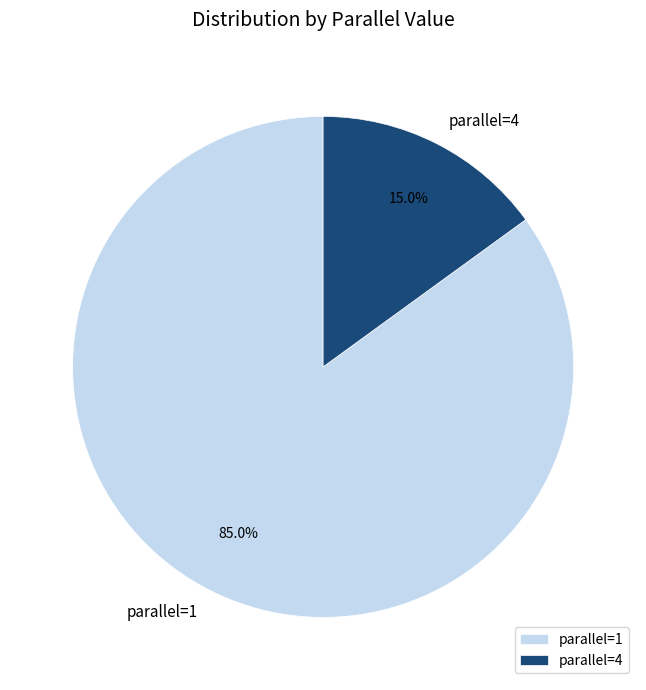

Is the sum of parallel=4 and parallel=1 greater than half?

Yes